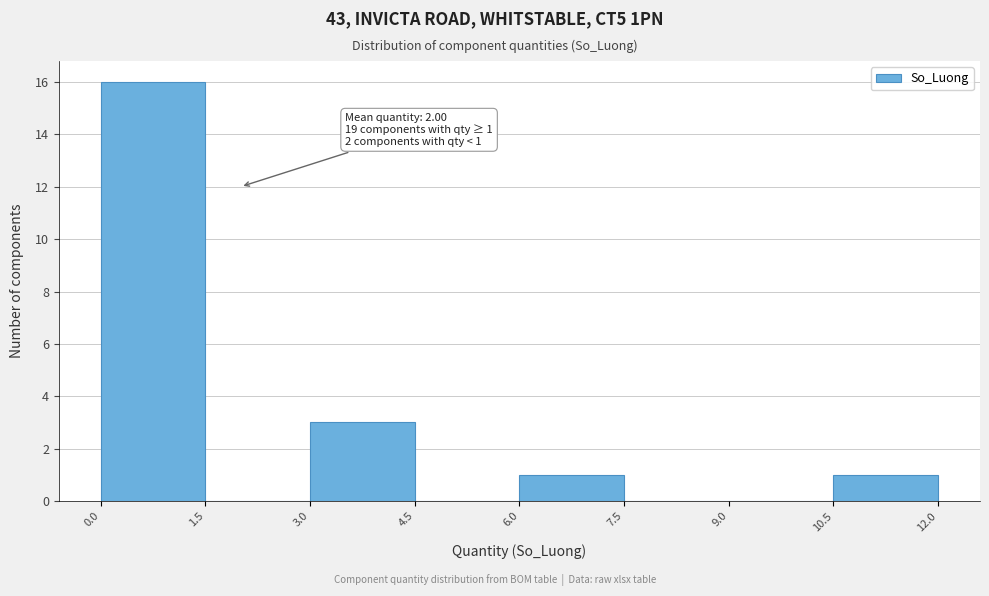

Which range on the x-axis has the tallest bar?

0.0 to 1.5